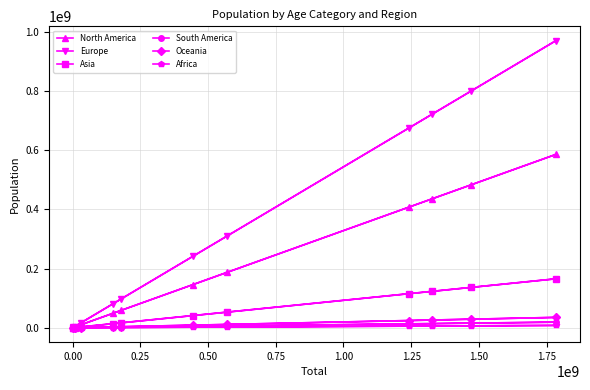

Which series has the widest spread of values?

Europe